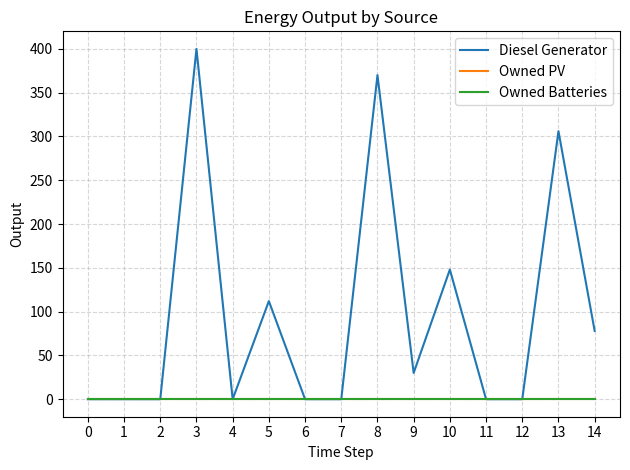

Does the chart display data point markers on the line(s)?

No